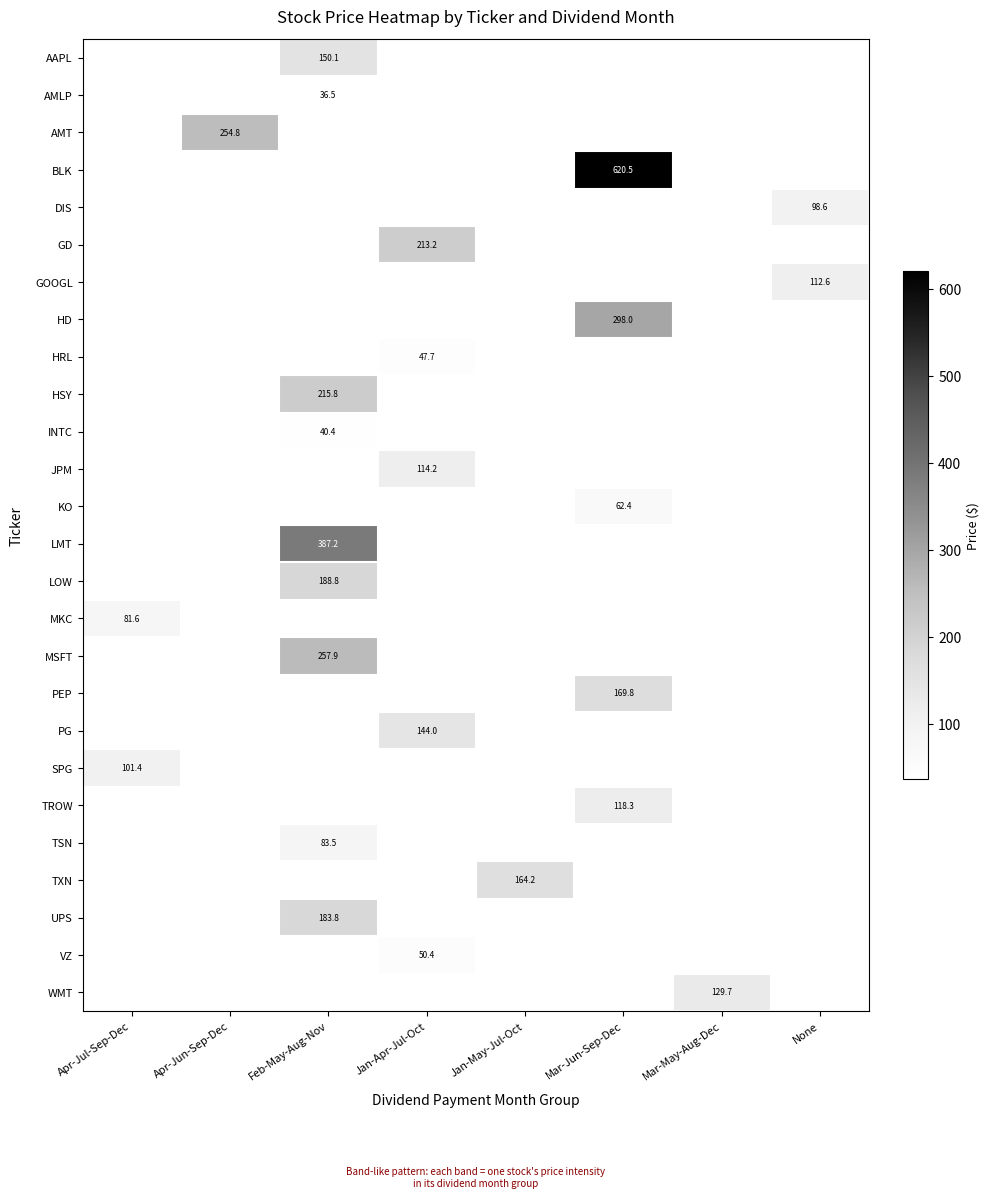

Between Mar-May-Aug-Dec and Apr-Jul-Sep-Dec, which is larger?

Apr-Jul-Sep-Dec